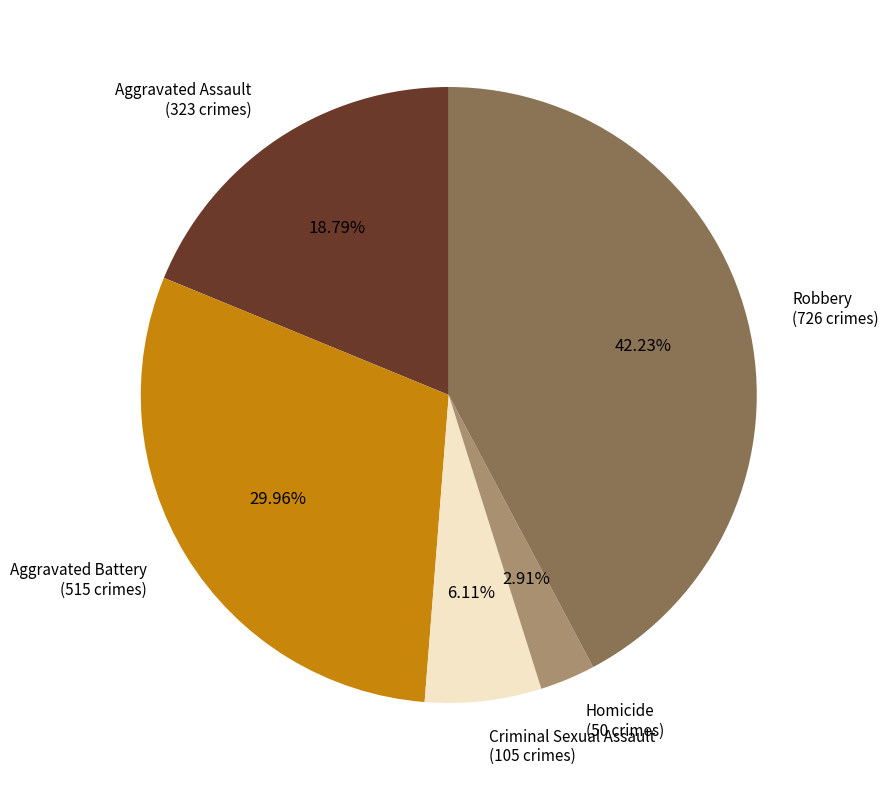

Count the number of slices in the pie.

5